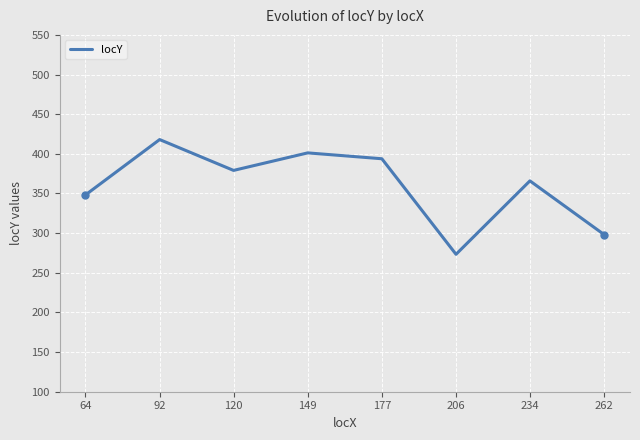

Where is the data nearest to the value 345?

64